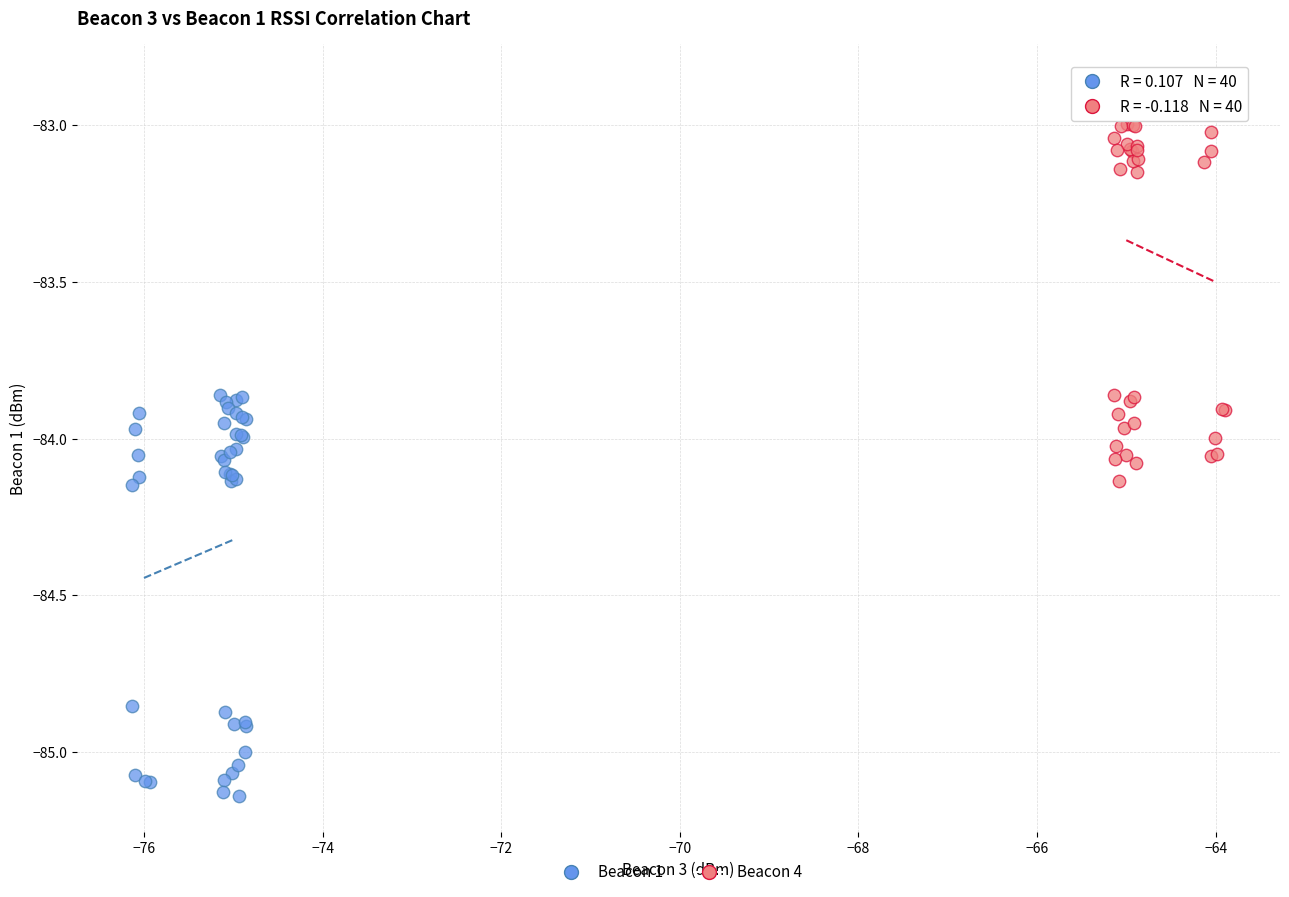

Which series reaches the minimum Y coordinate?

Beacon 1